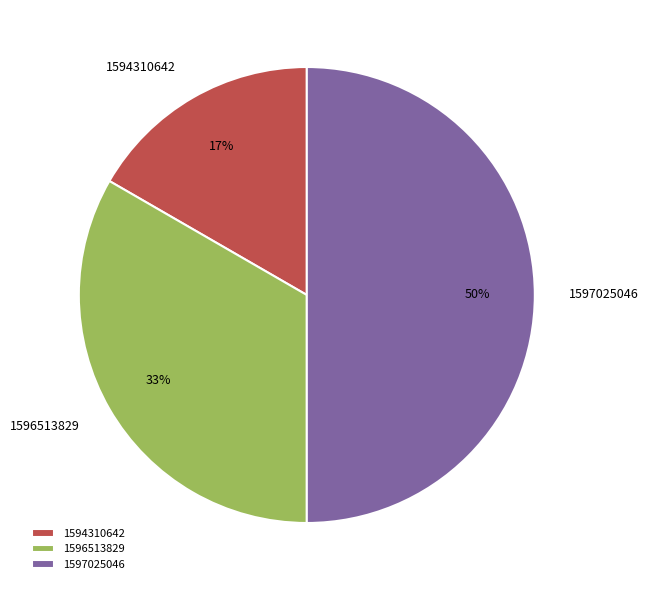

Which category has the biggest portion of the pie?

1597025046